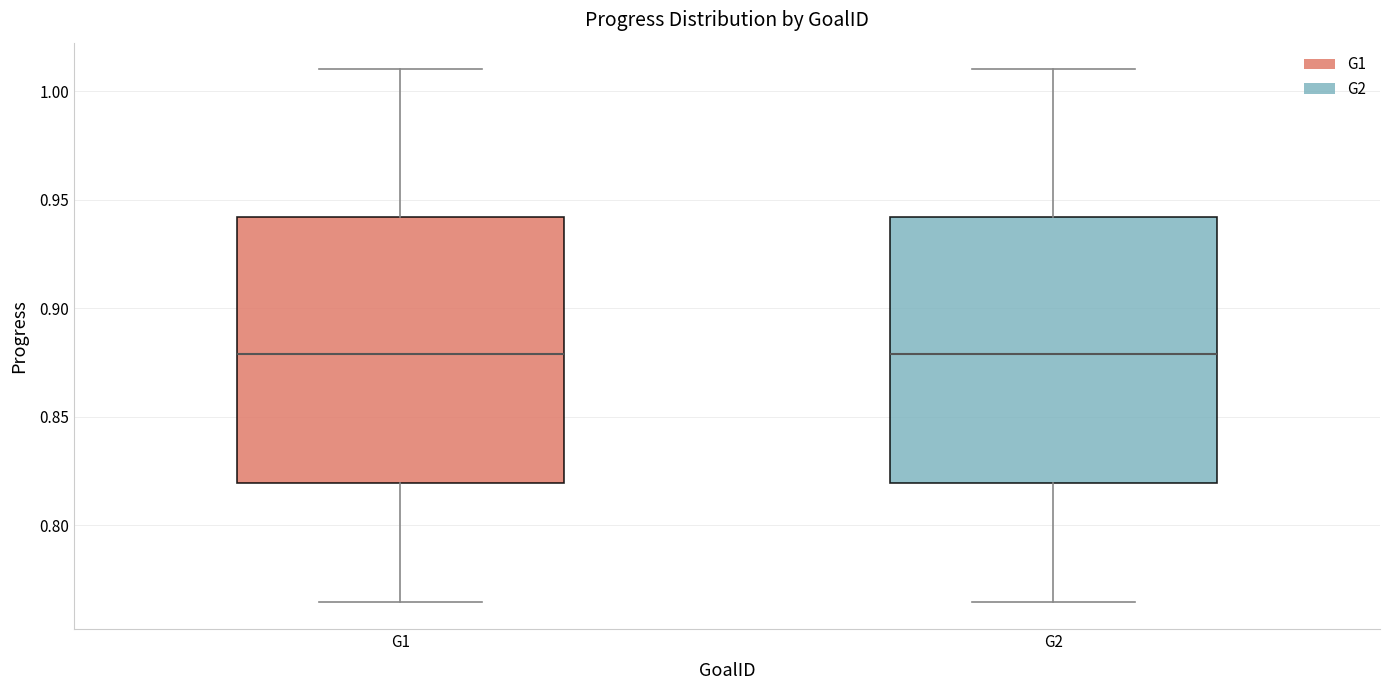

Reading left to right, transcribe this box plot: for each box, give where its median line is, the range the box spans, and where its two whiskers end, as read against the y-axis. The values are not printed on the chart, so give them approximately, as read against the axis.

G1: median 0.880, box 0.820 to 0.940, whiskers 0.765 to 1.010
G2: median 0.880, box 0.820 to 0.940, whiskers 0.765 to 1.010